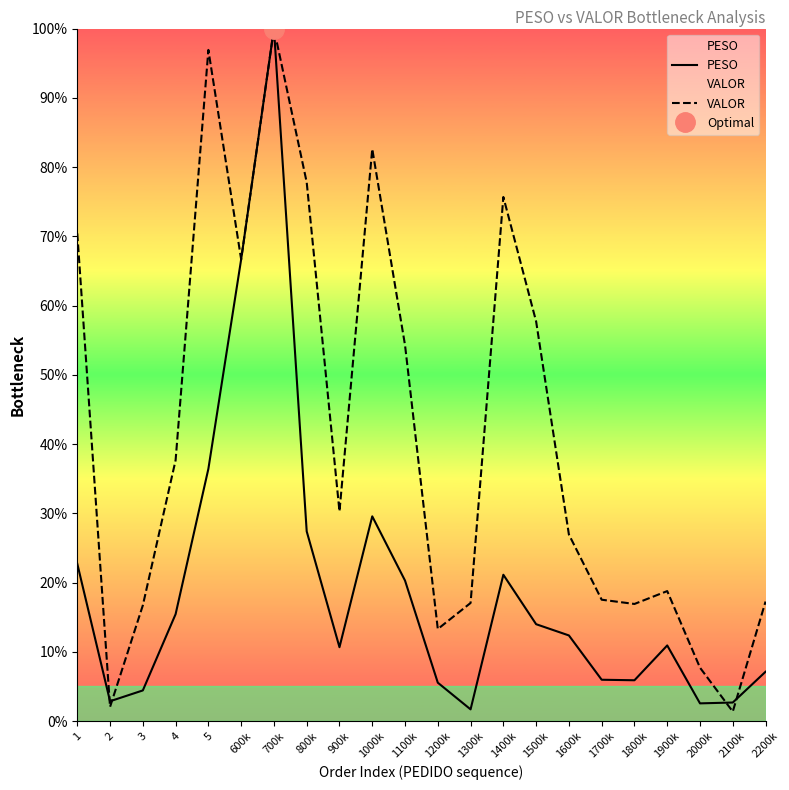

Is the value of PESO at 1500k greater than the value of VALOR at 2100k?

Yes